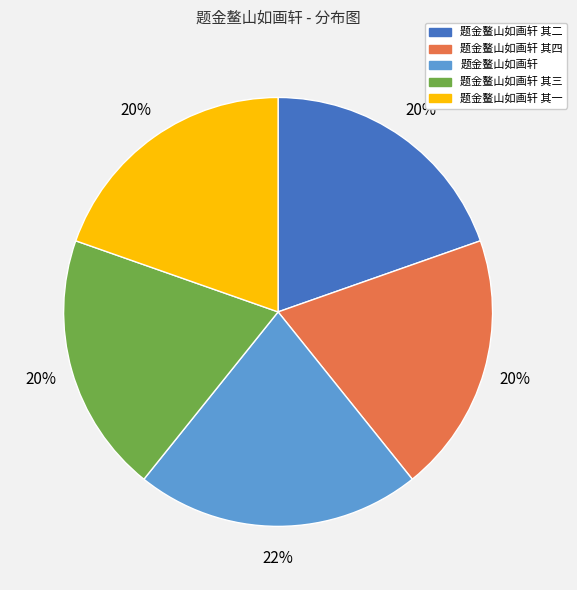

Combined, do 题金鳌山如画轩 其一 and 题金鳌山如画轩 account for over 50%?

No